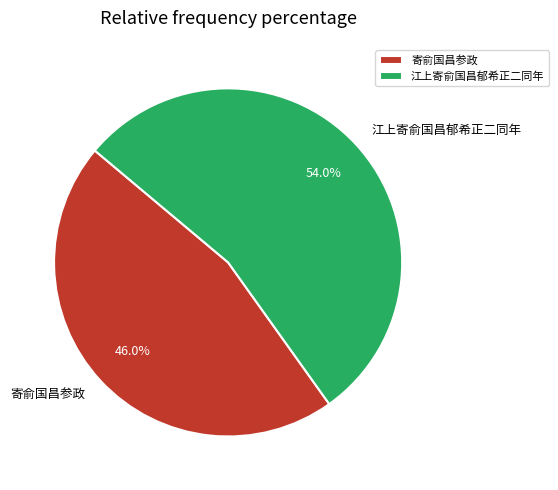

True or false: 寄俞国昌参政 accounts for 46% of the total.

True